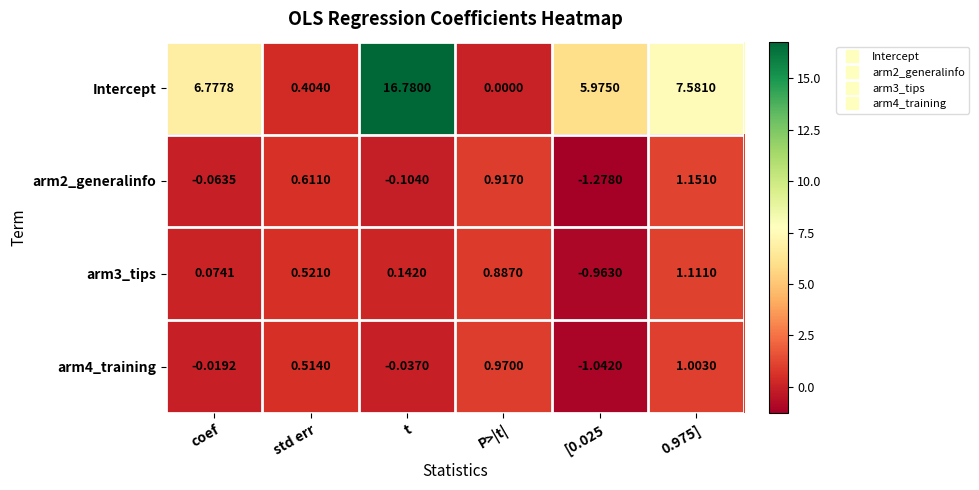

At which category is the sum across all series the highest?

t